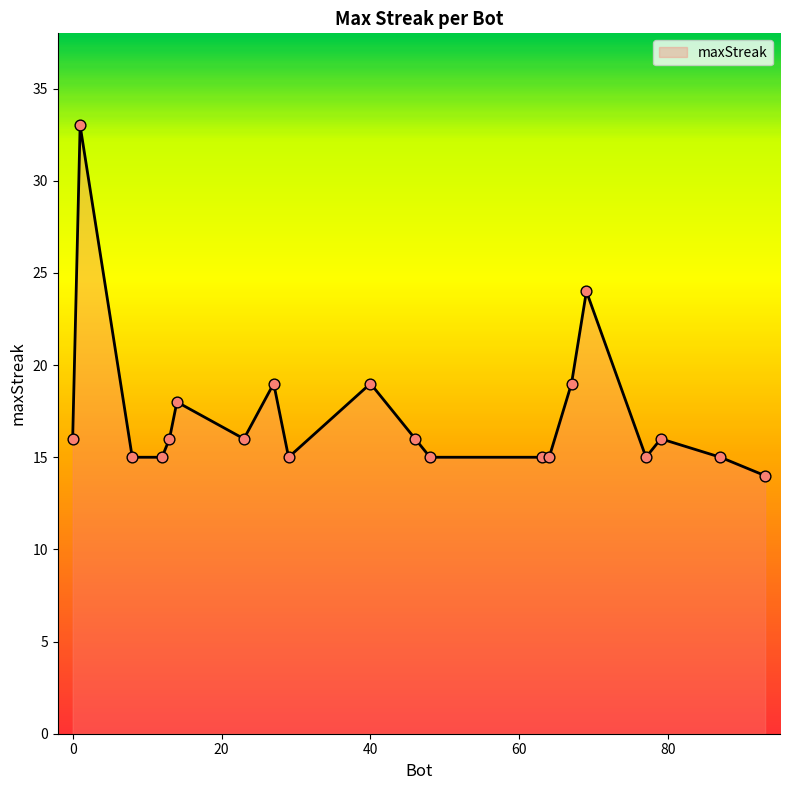

What is the smallest value displayed?

14